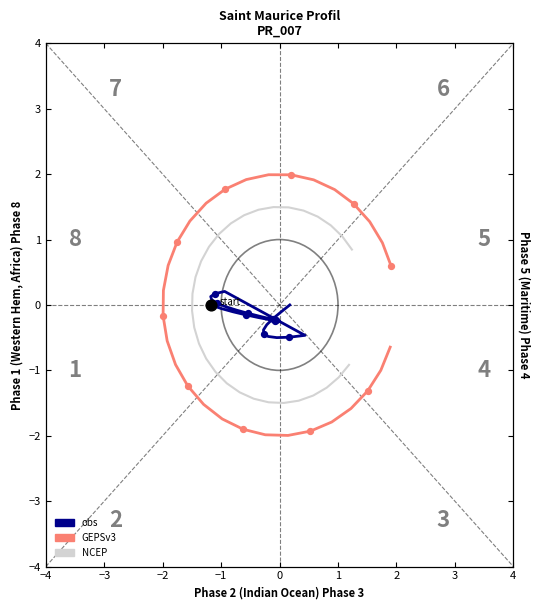

At how many categories does at least one series exceed 0?

20